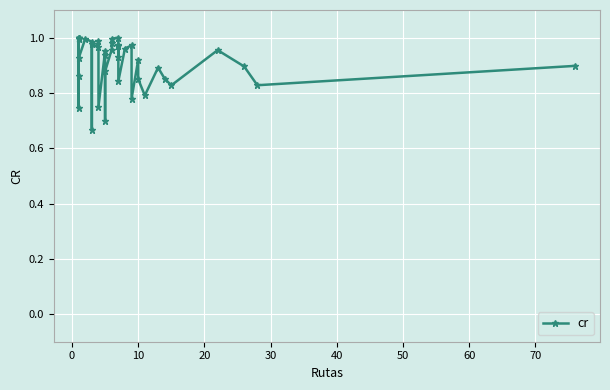

Reading left to right, transcribe all the data shown in this chart.

0.9	1.0	1.0	1.0	1.0	0.7	1.0	0.9	1.0	1.0	0.7	1.0	1.0	1.0	0.8	1.0	0.9	0.7	0.9	1.0	1.0	1.0	1.0	1.0	0.9	1.0	0.8	1.0	1.0	0.8	0.9	0.8	0.8	0.9	0.9	0.8	1.0	0.9	0.8	0.9